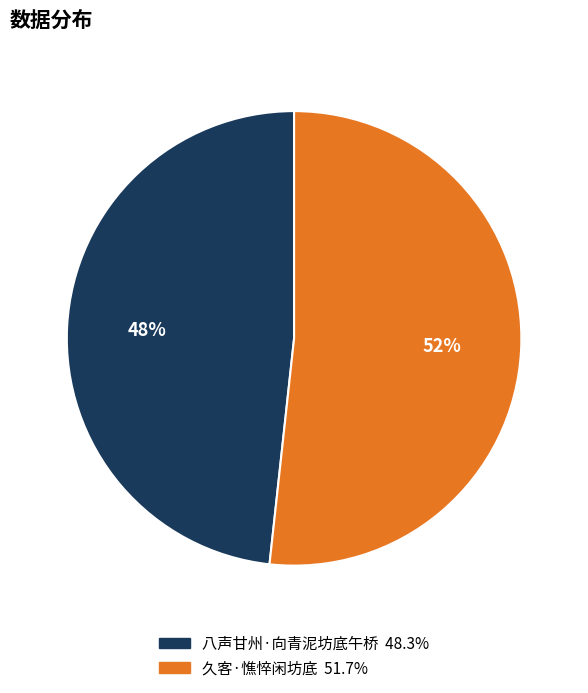

Between 久客·憔悴闲坊底 and 八声甘州·向青泥坊底午桥, which is larger?

久客·憔悴闲坊底